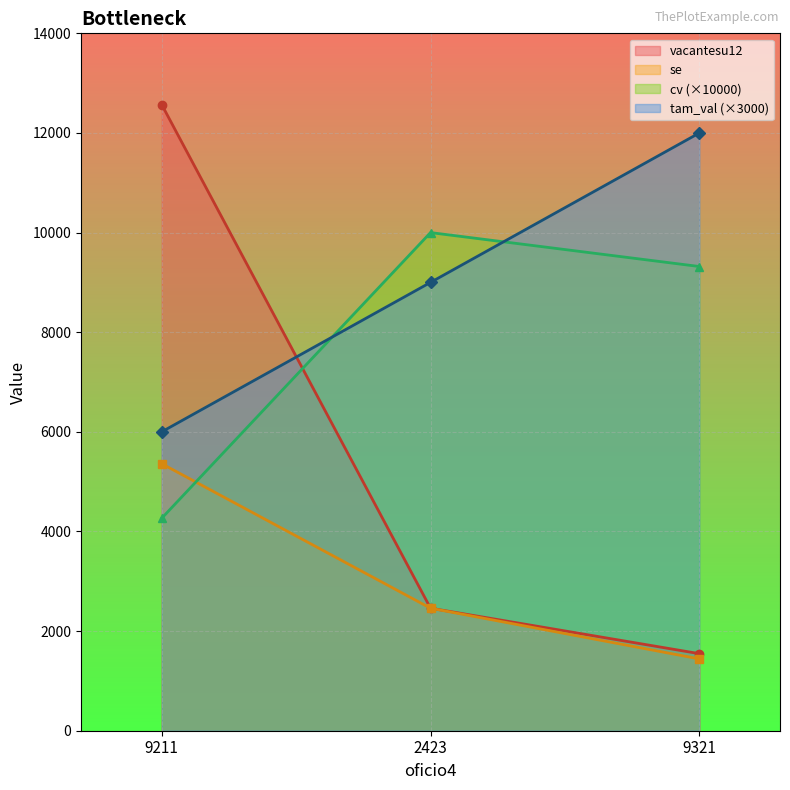

At how many categories does at least one series exceed 9923?

3